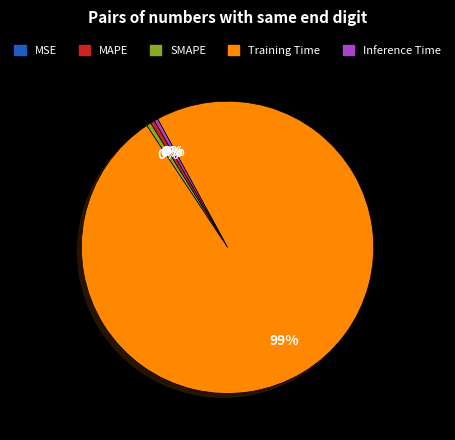

Between Training Time and SMAPE, which is larger?

Training Time